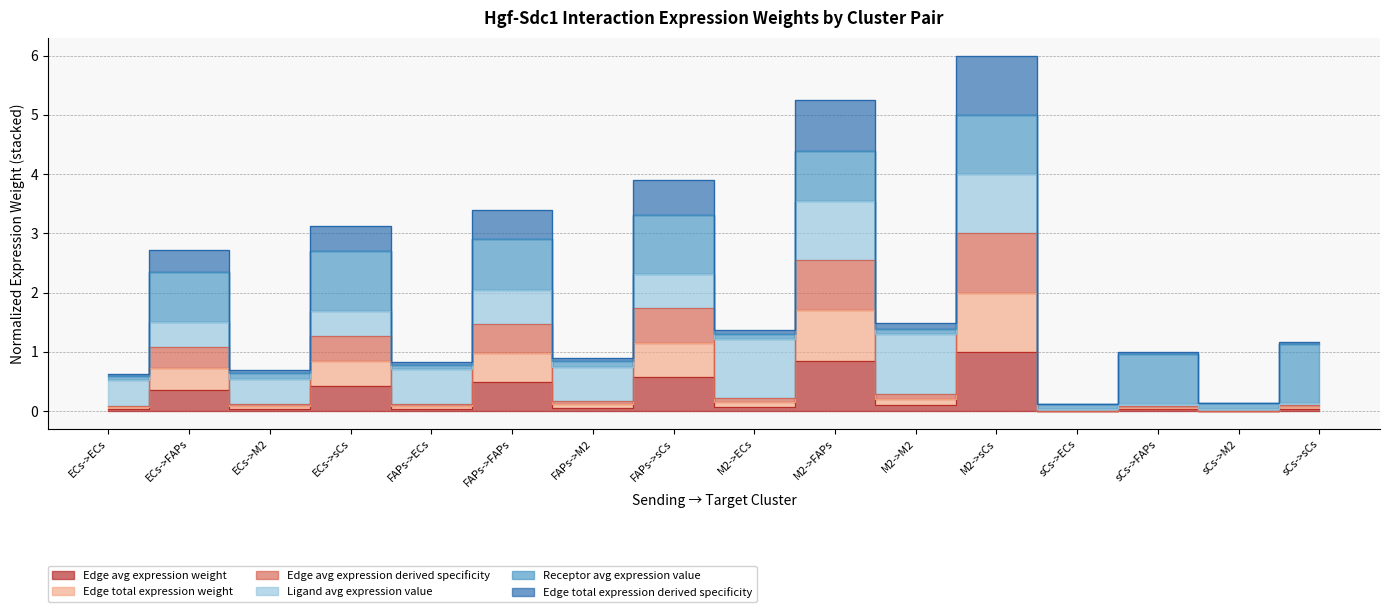

What is the difference between the highest and lowest values at FAPs->M2?

0.8